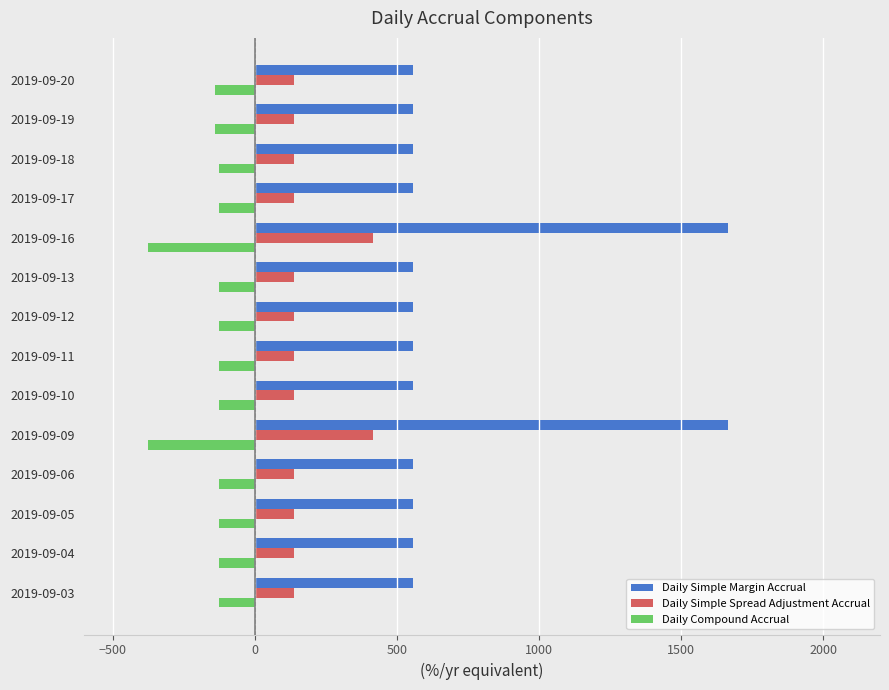

What is the smallest value displayed?

-375.8